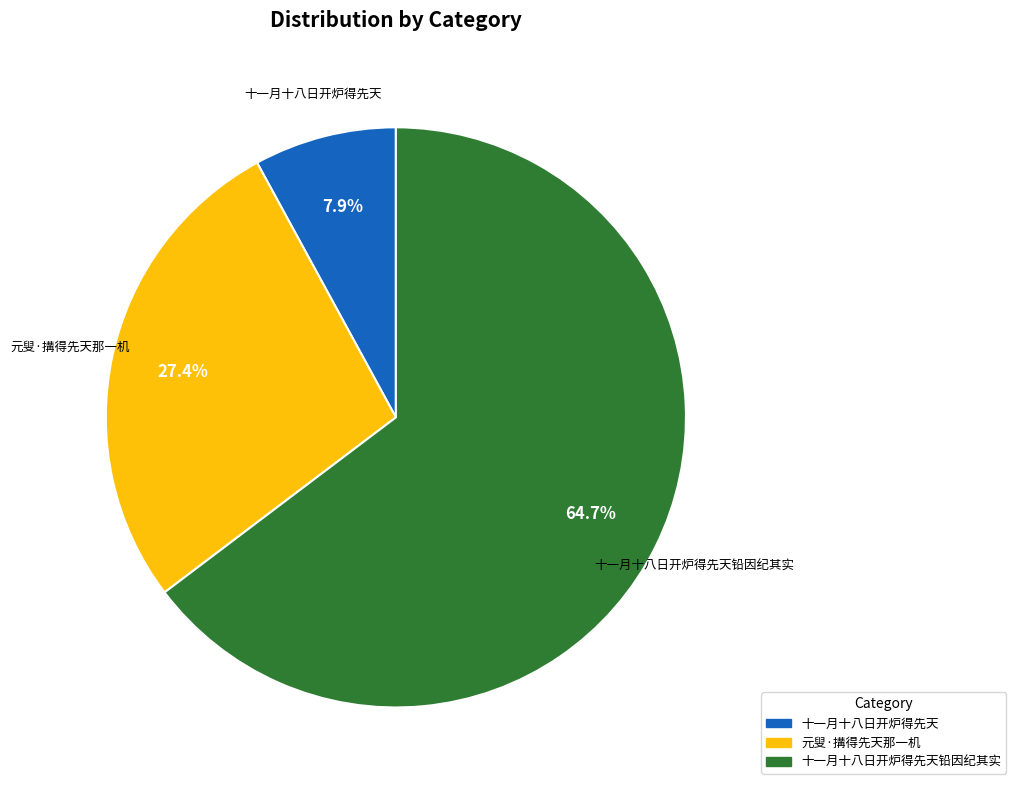

Combined, what portion of the pie is 元叟·搆得先天那一机 and 十一月十八日开炉得先天?

35.3%